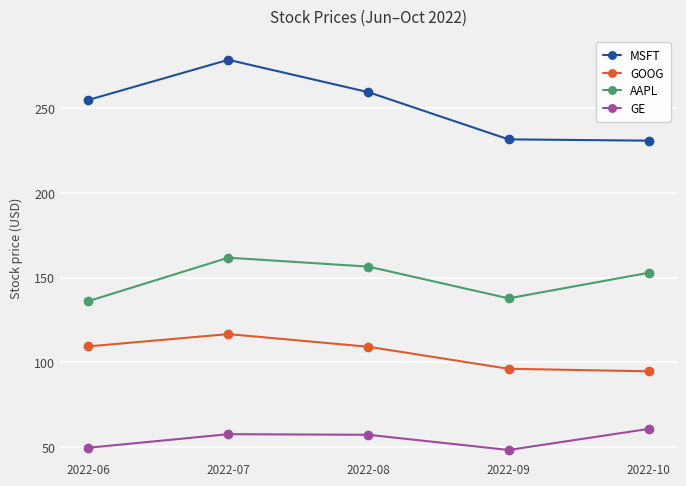

Which series has the largest total across all categories?

MSFT